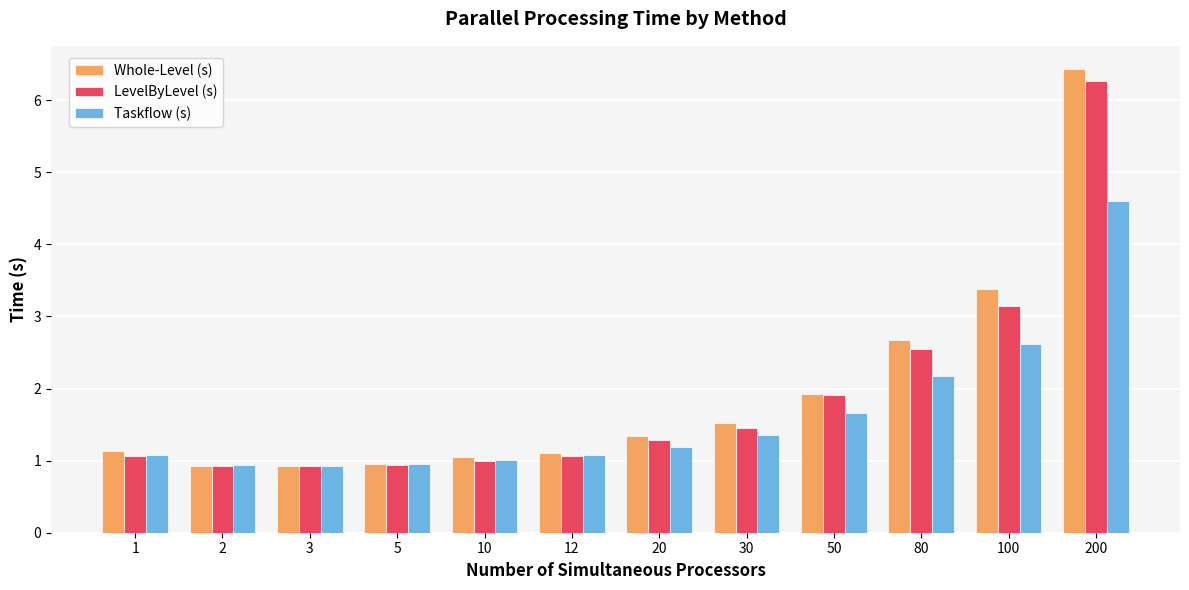

What is the difference between the maximum and minimum values in the Taskflow (s) series?

3.7